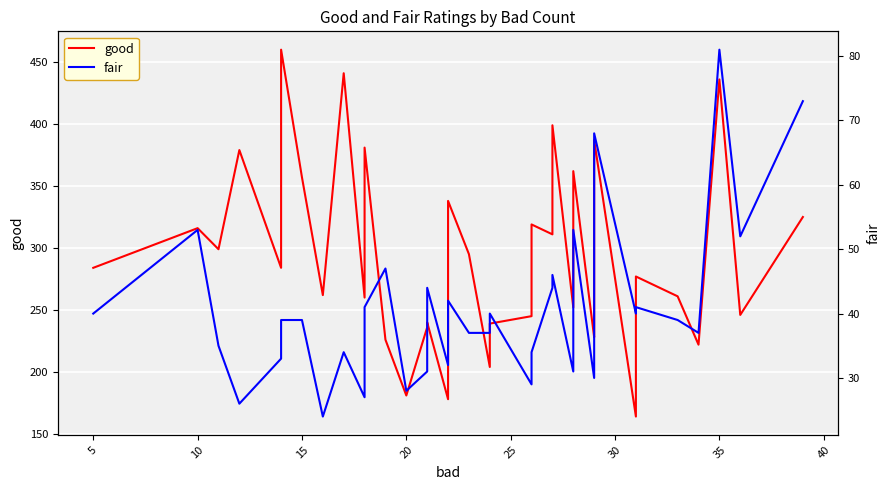

True or false: fair and good intersect in this chart.

False